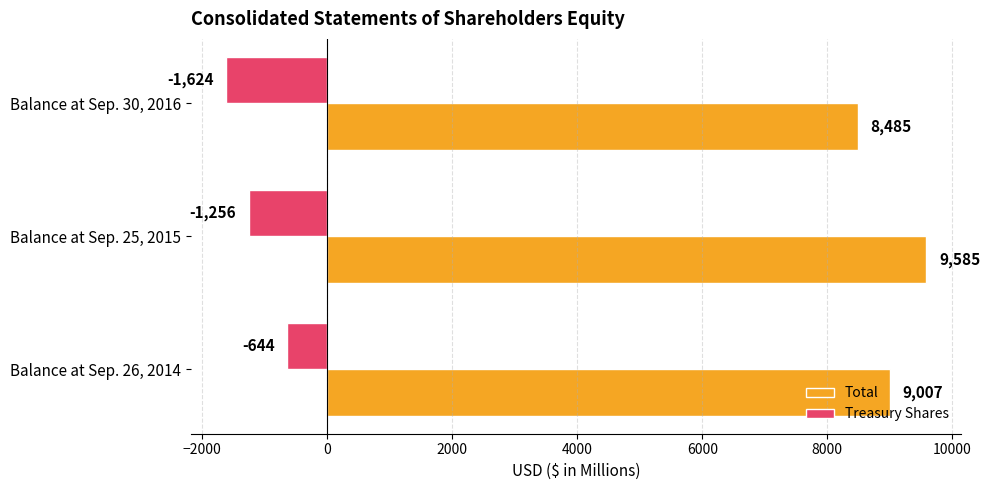

What is the spread (max minus min) of values at Balance at Sep. 25, 2015?

10841